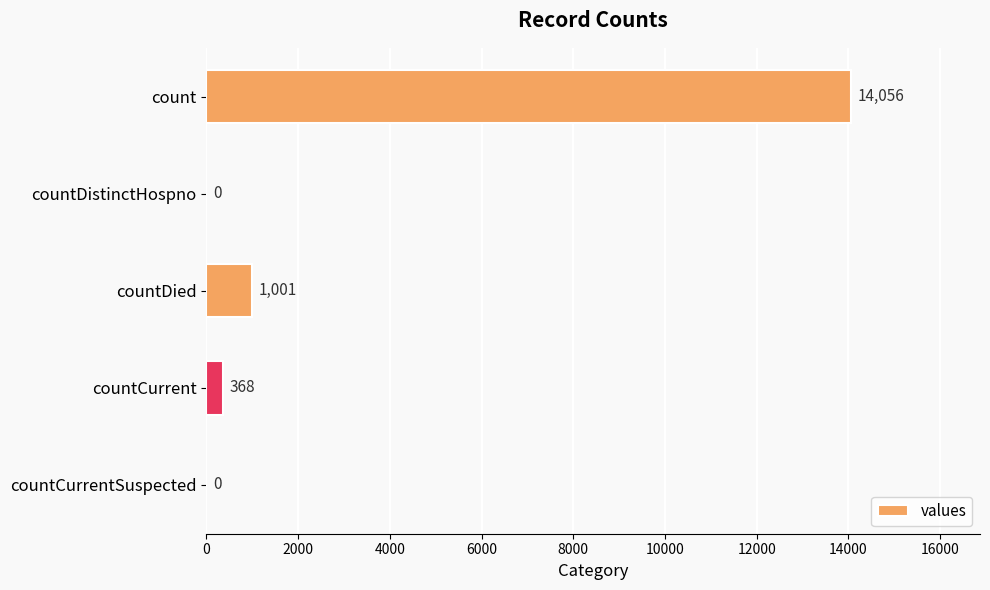

What is the sum of all values?

15425